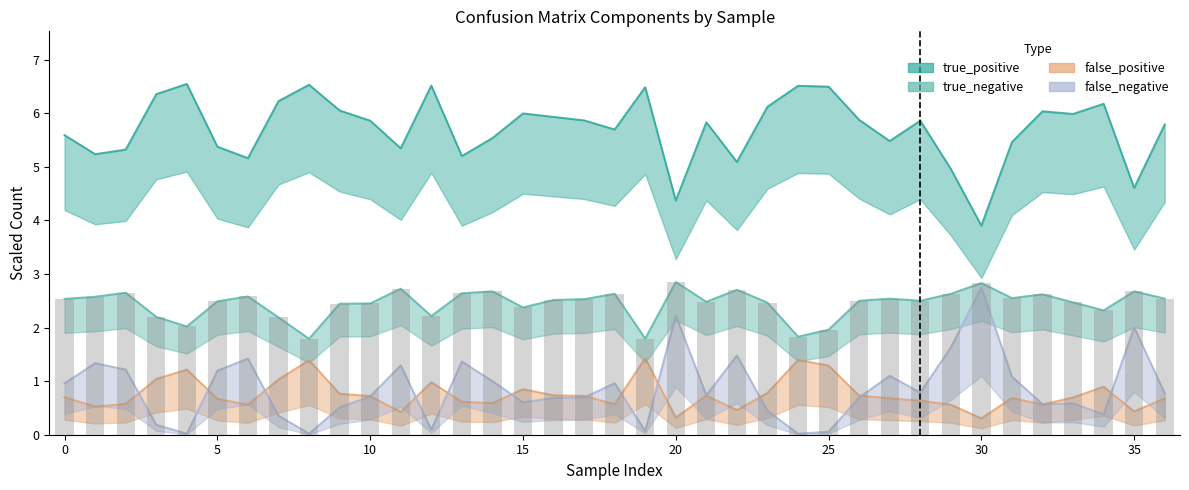

Reading left to right, what are all the values shown in this chart?

true_positive: 5.6	5.2	5.3	6.4	6.5	5.4	5.2	6.2	6.5	6.0	5.9	5.3	6.5	5.2	5.5	6.0	5.9	5.9	5.7	6.5	4.4	5.8	5.1	6.1	6.5	6.5	5.9	5.5	5.9	5.0	3.9	5.5	6.0	6.0	6.2	4.6	5.8
true_negative: 2.5	2.6	2.6	2.2	2.0	2.5	2.6	2.2	1.8	2.4	2.5	2.7	2.2	2.6	2.7	2.4	2.5	2.5	2.6	1.8	2.9	2.5	2.7	2.5	1.8	2.0	2.5	2.5	2.5	2.6	2.8	2.5	2.6	2.5	2.3	2.7	2.5
false_positive: 0.7	0.5	0.6	1.0	1.2	0.7	0.6	1.0	1.4	0.8	0.7	0.4	1.0	0.6	0.6	0.8	0.7	0.7	0.6	1.4	0.3	0.7	0.5	0.8	1.4	1.3	0.7	0.7	0.6	0.6	0.3	0.7	0.6	0.7	0.9	0.4	0.7
false_negative: 1.0	1.3	1.2	0.2	0.0	1.2	1.4	0.4	0.0	0.5	0.7	1.3	0.1	1.4	1.0	0.6	0.7	0.7	1.0	0.1	2.2	0.7	1.5	0.4	0.0	0.1	0.7	1.1	0.8	1.6	2.7	1.1	0.6	0.6	0.4	2.0	0.8